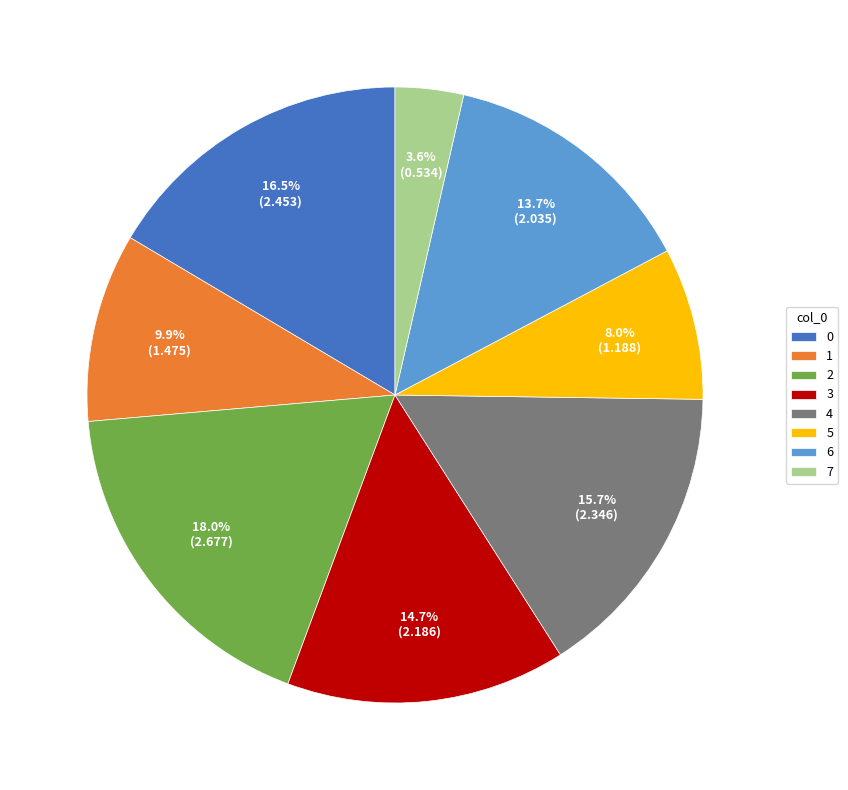

Count the number of slices in the pie.

8